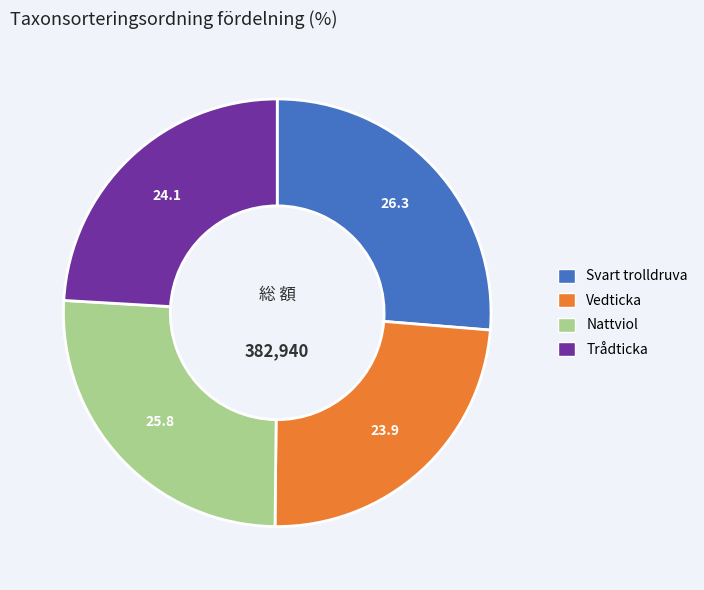

The Nattviol slice represents 26% of the pie. True or false?

True